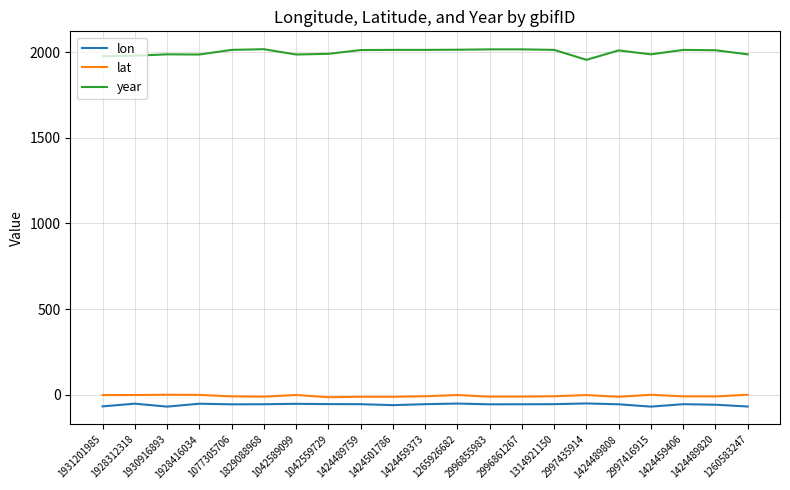

True or false: lat and year intersect in this chart.

False